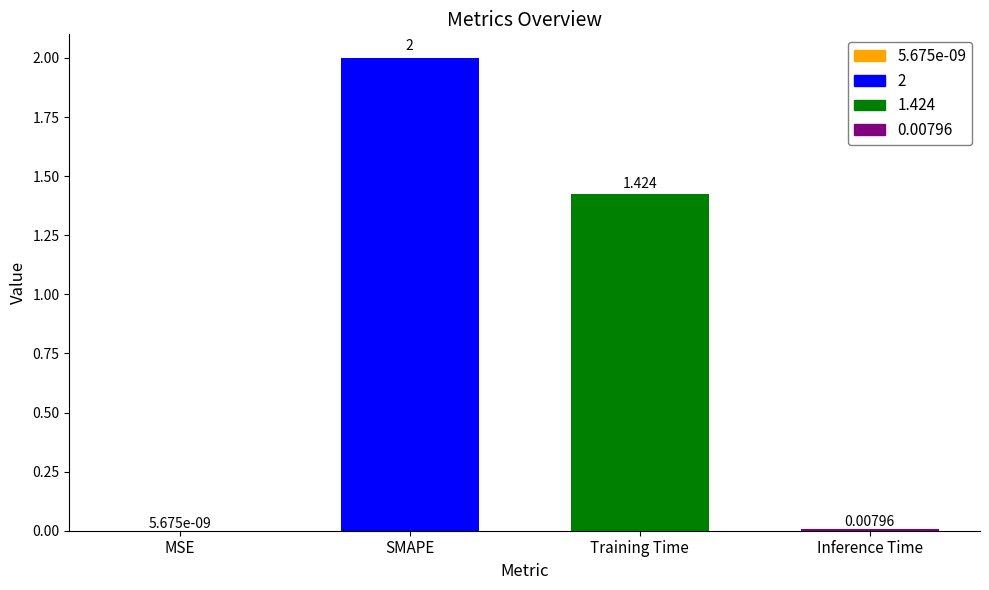

Between MSE and Inference Time, which is larger?

Inference Time